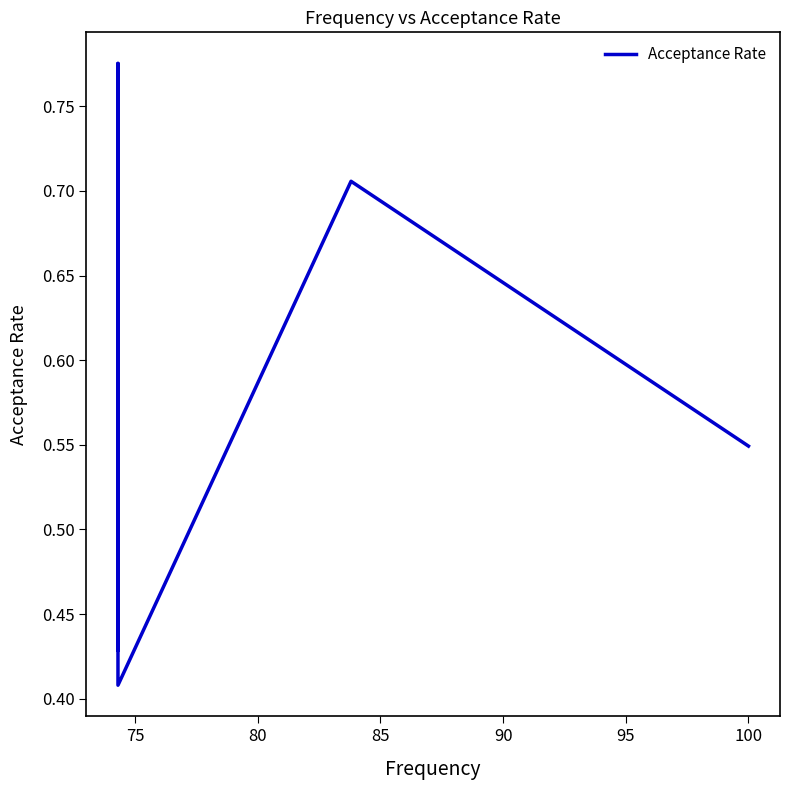

Reading left to right, what are all the values shown in this chart?

0.4	0.5	0.6	0.8	0.4	0.7	0.5